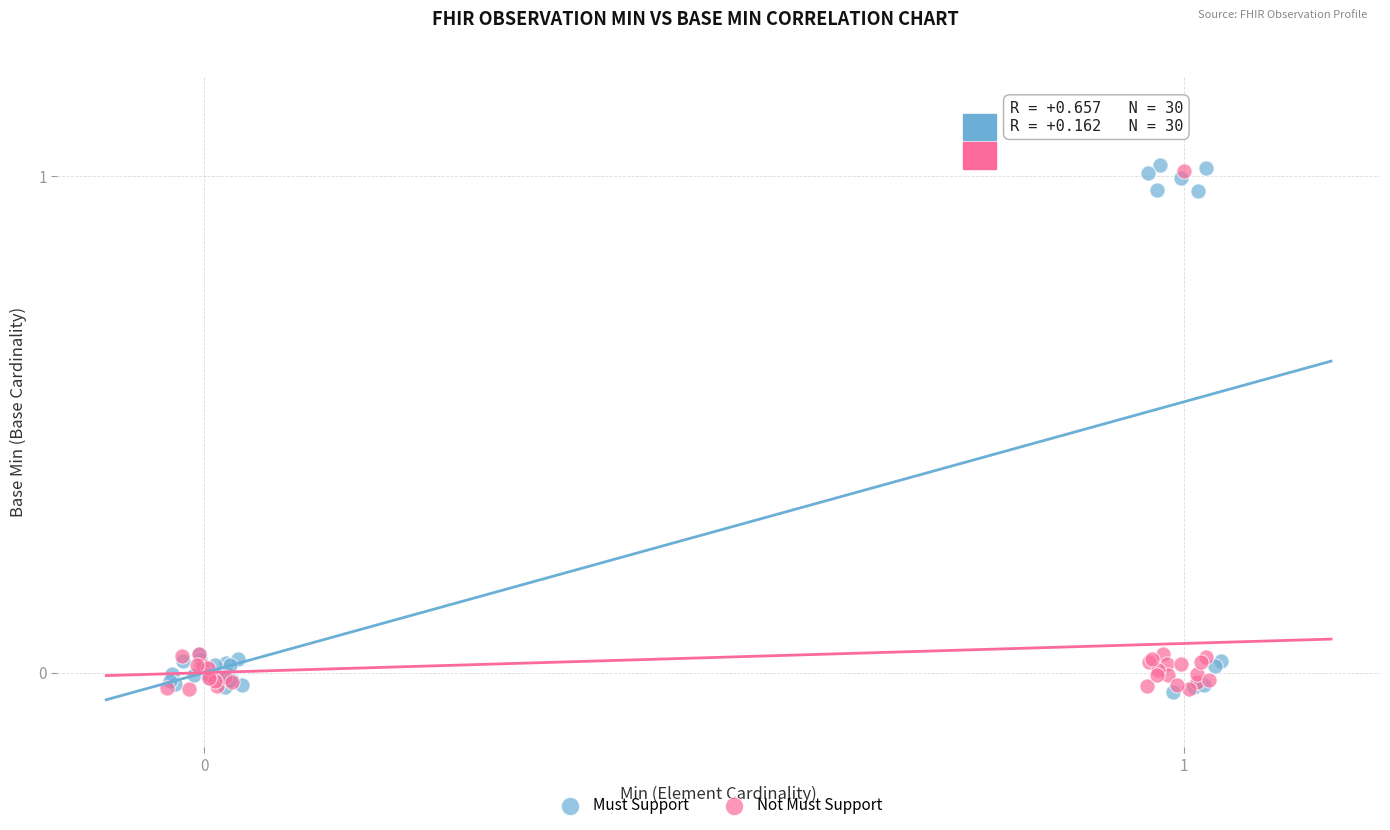

Which series contains the highest Y value?

Must Support